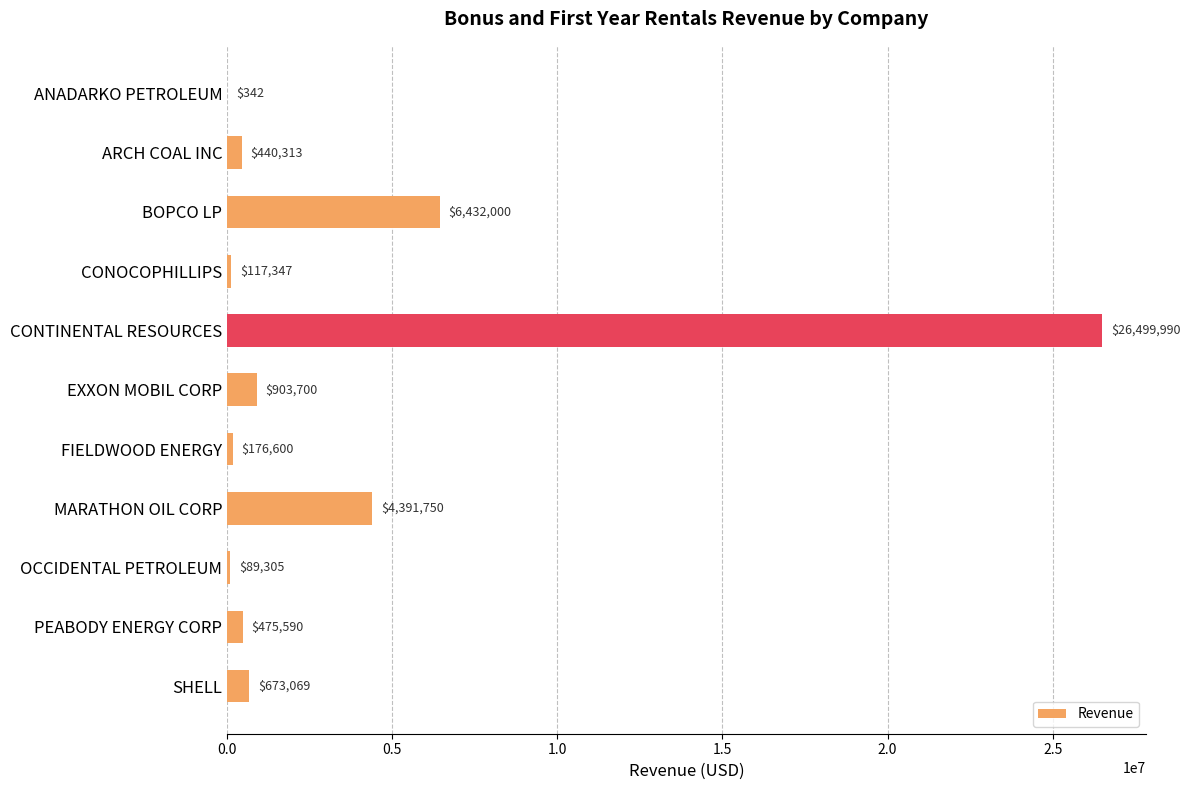

What is the sum of all values?

40200006.0